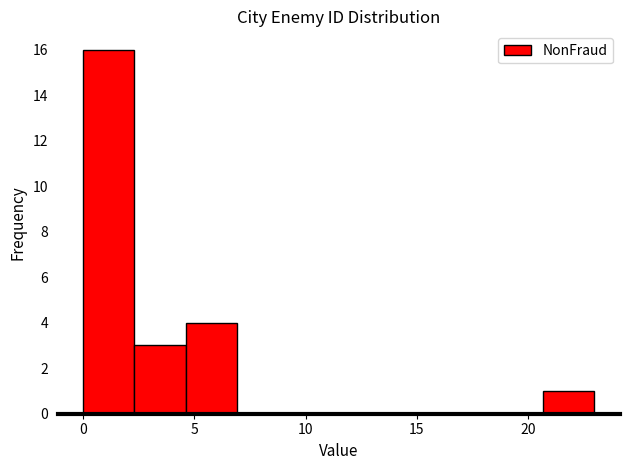

How tall is the bar that spans 4.6 to 6.9 on the x-axis? Neither the bar edges nor the heights are printed on the chart, so give them approximately, as read against the axes.

4